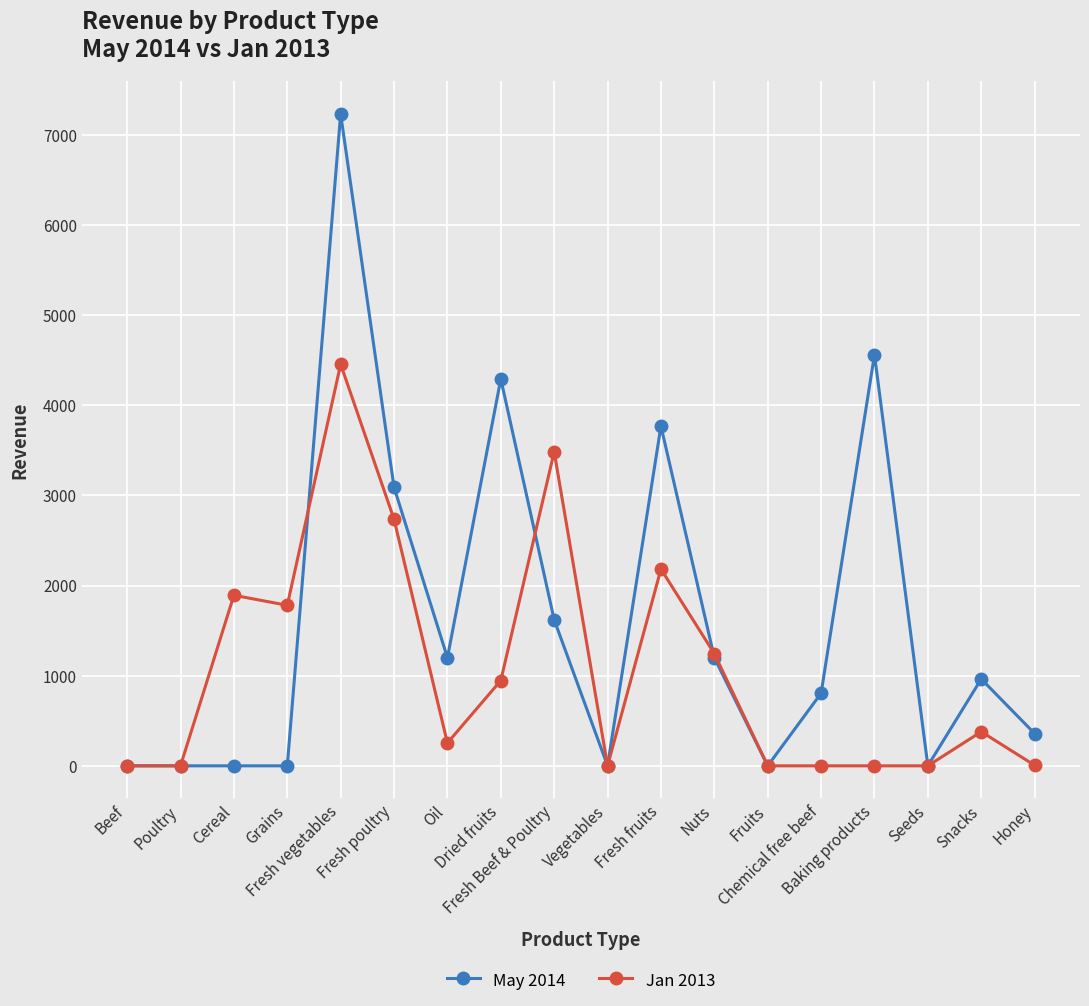

Which series has the largest range (max minus min)?

May 2014